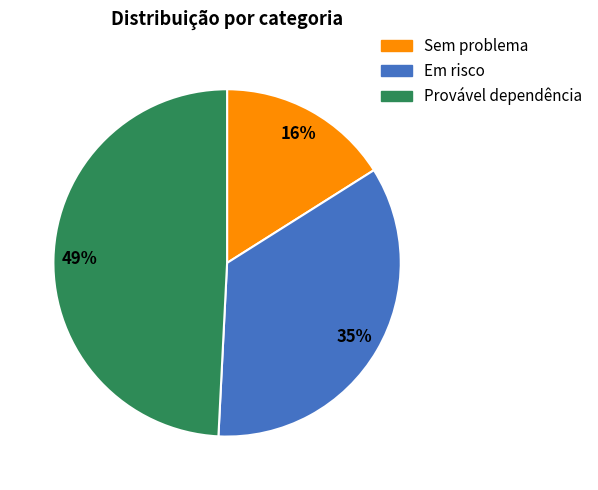

Does any single category account for the majority?

No